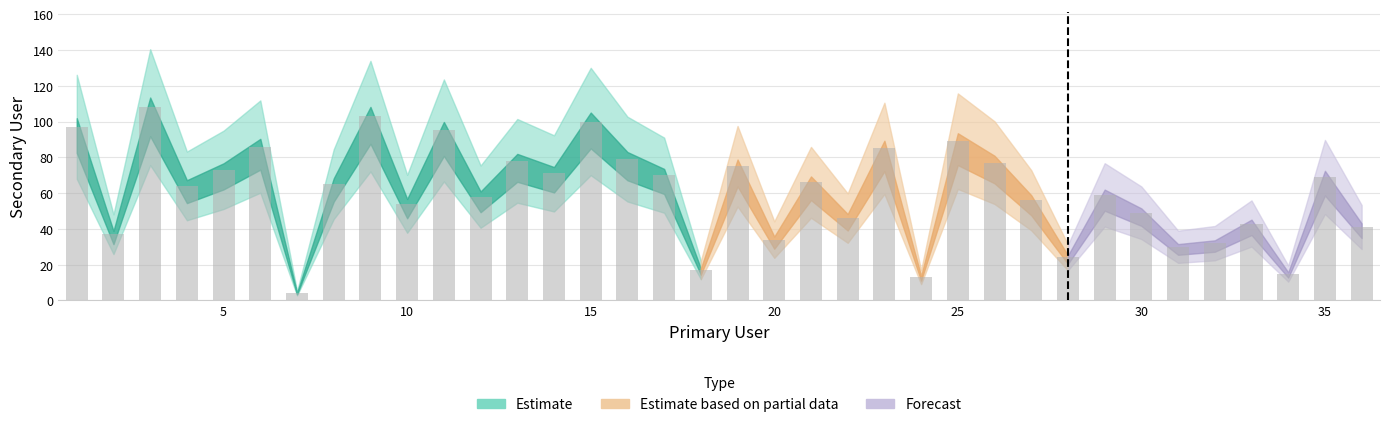

What is the value of the 22nd bar from the left?

46